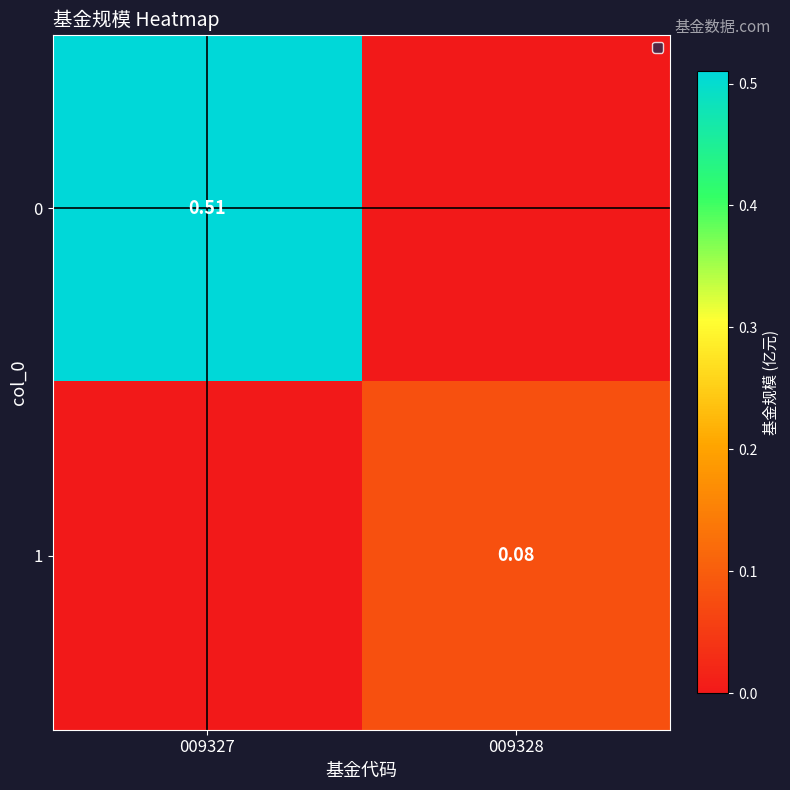

Rank the series at 009328 from lowest to highest value.

0, 1